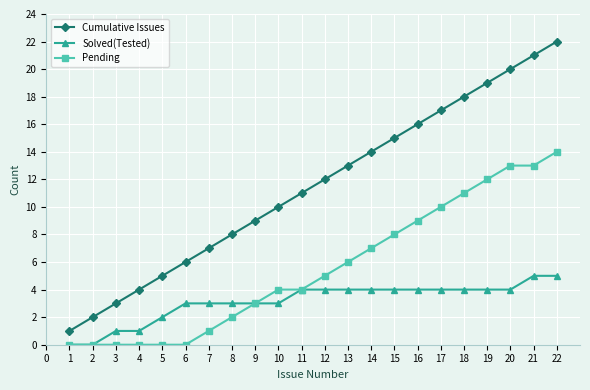

Does the chart display data point markers on the line(s)?

Yes